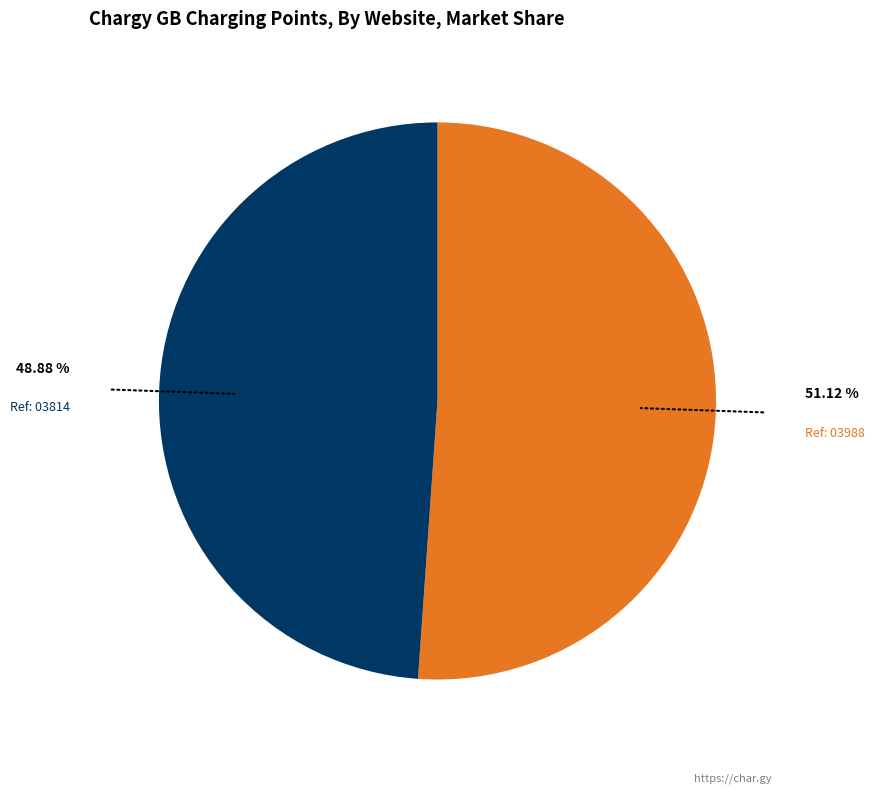

How many segments does this pie chart have?

2